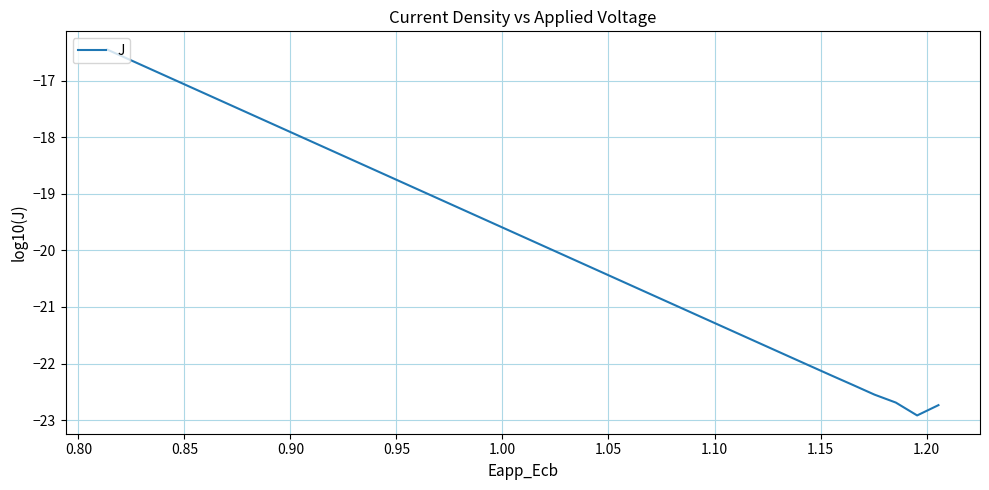

How many lines are shown in the chart?

1